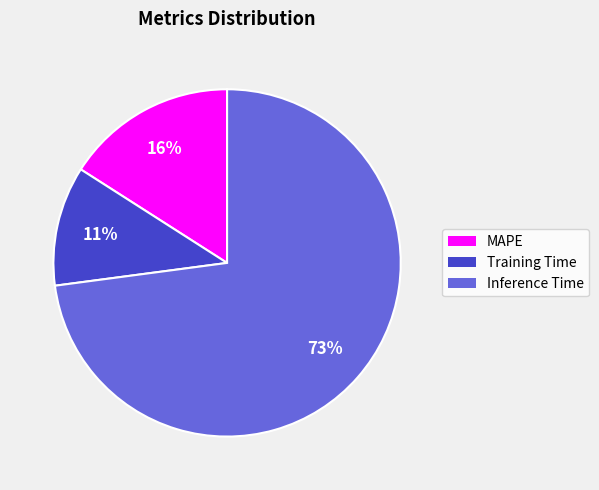

To the nearest percent, what is the difference between the MAPE and Training Time slice percentages?

5%